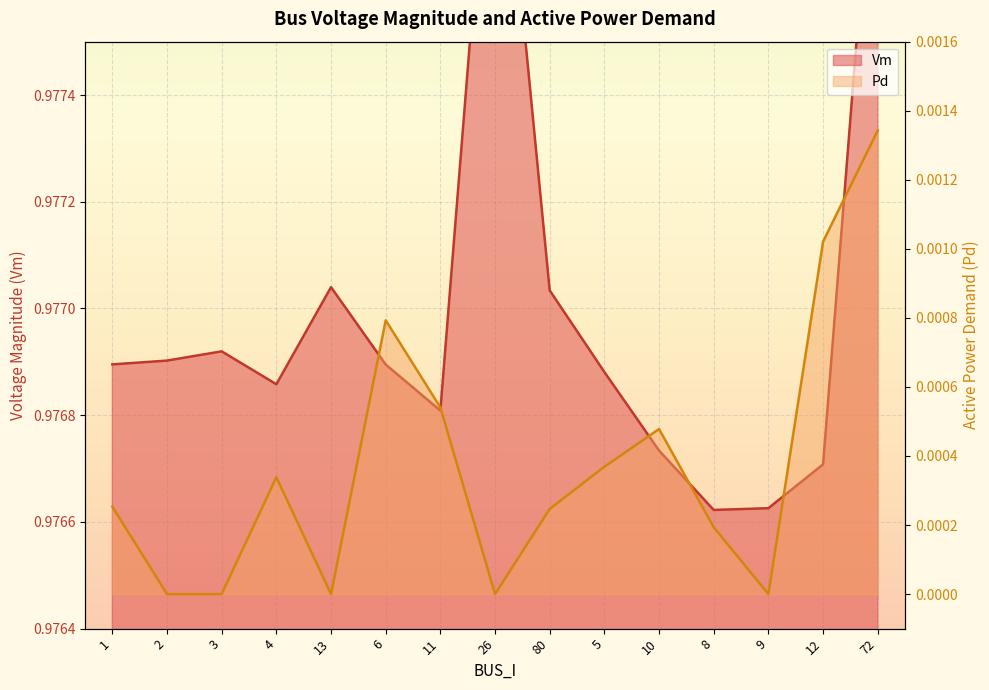

Which category has the lowest value across all series?

2